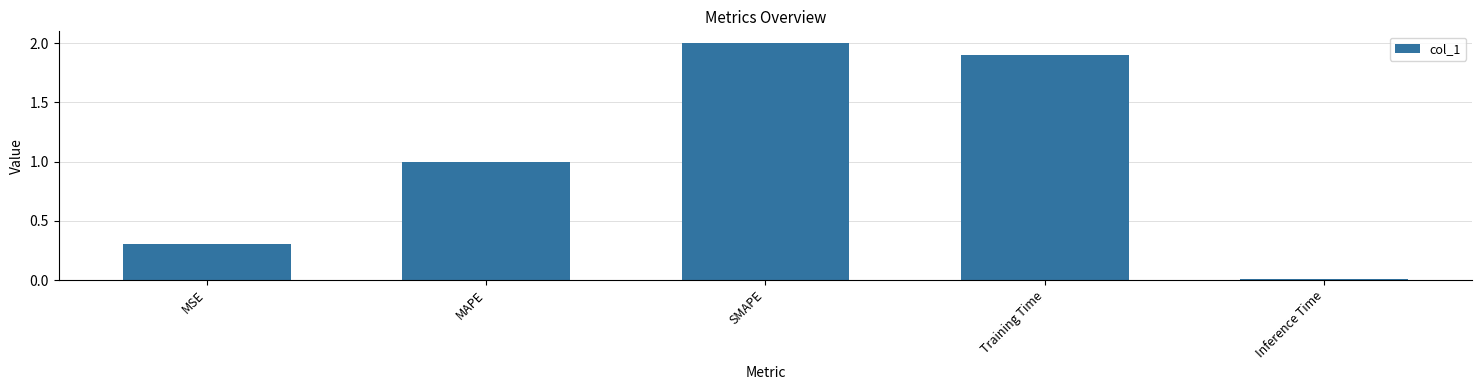

How many series are shown in this chart?

1